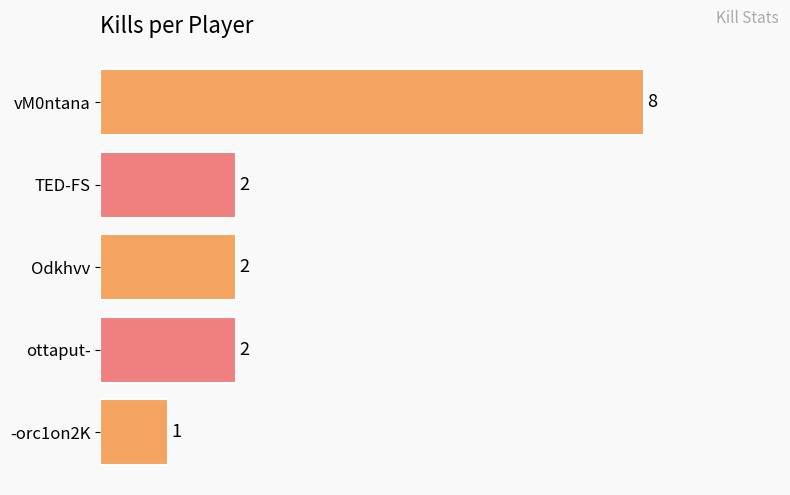

How many series are shown in this chart?

1